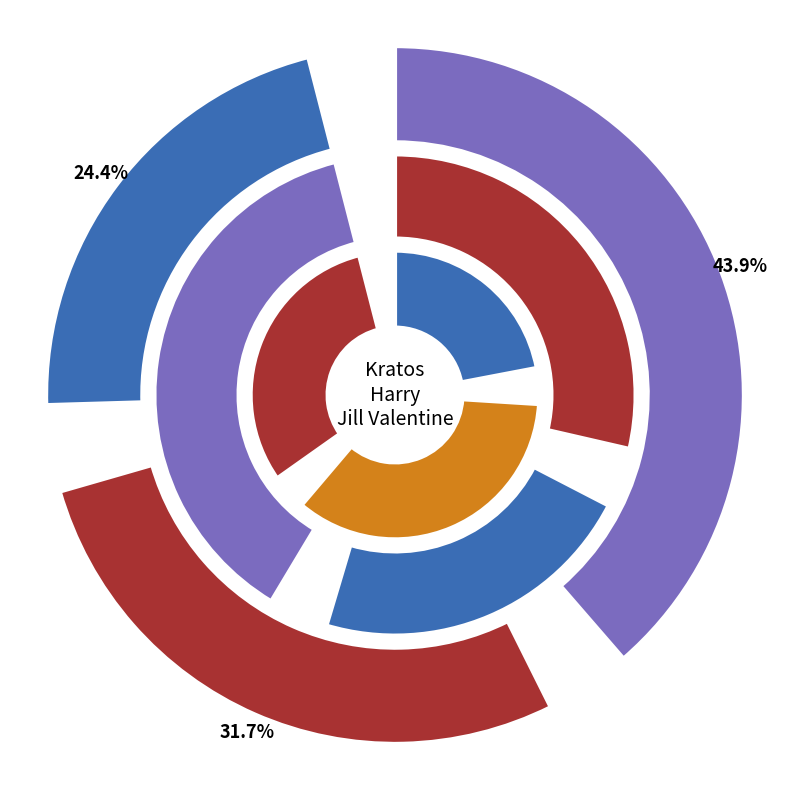

What is the spread (max minus min) of values at Kratos?

40